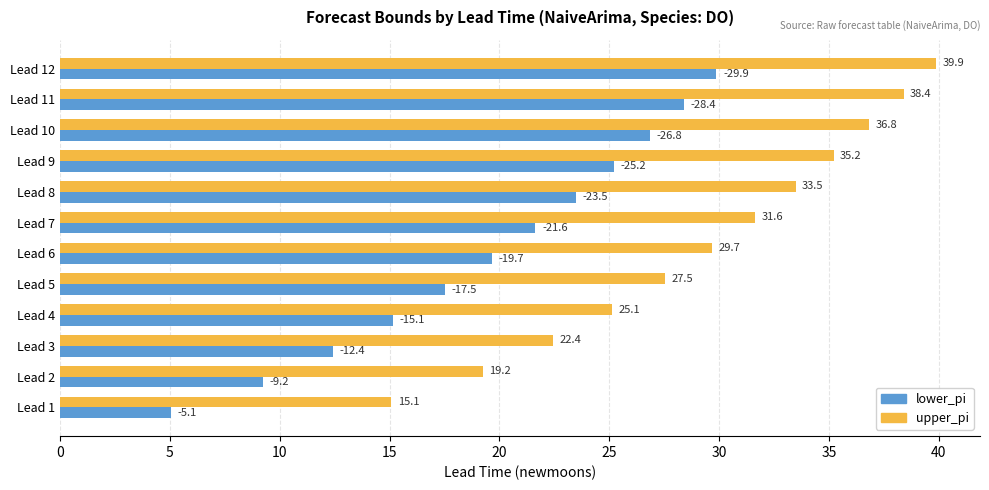

Is the value of lower_pi at Lead 10 greater than the value of upper_pi at Lead 8?

No